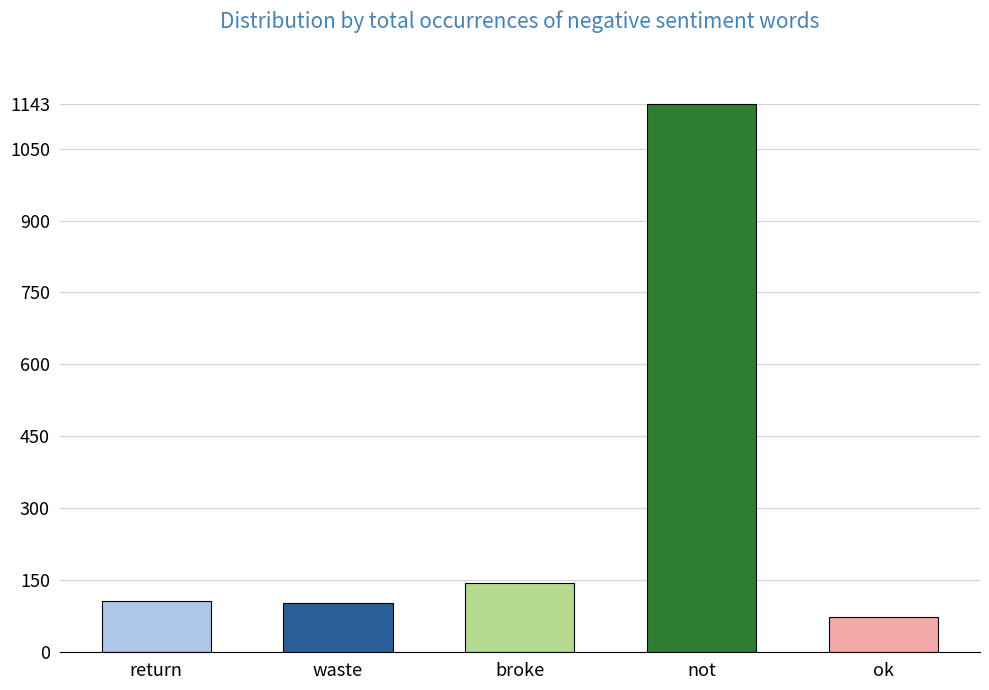

Does the chart contain stacked bars?

No